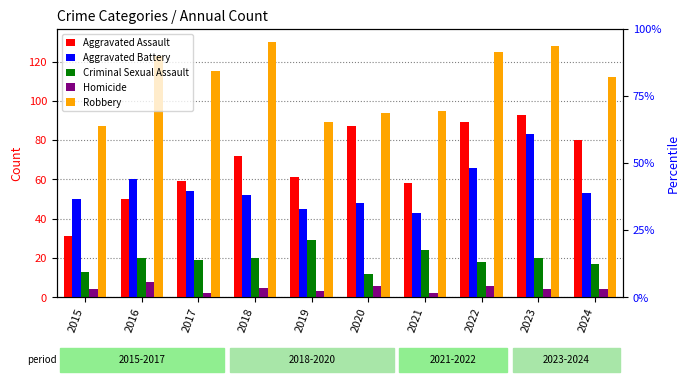

The Criminal Sexual Assault series shows 18 at 2022. True or false?

True